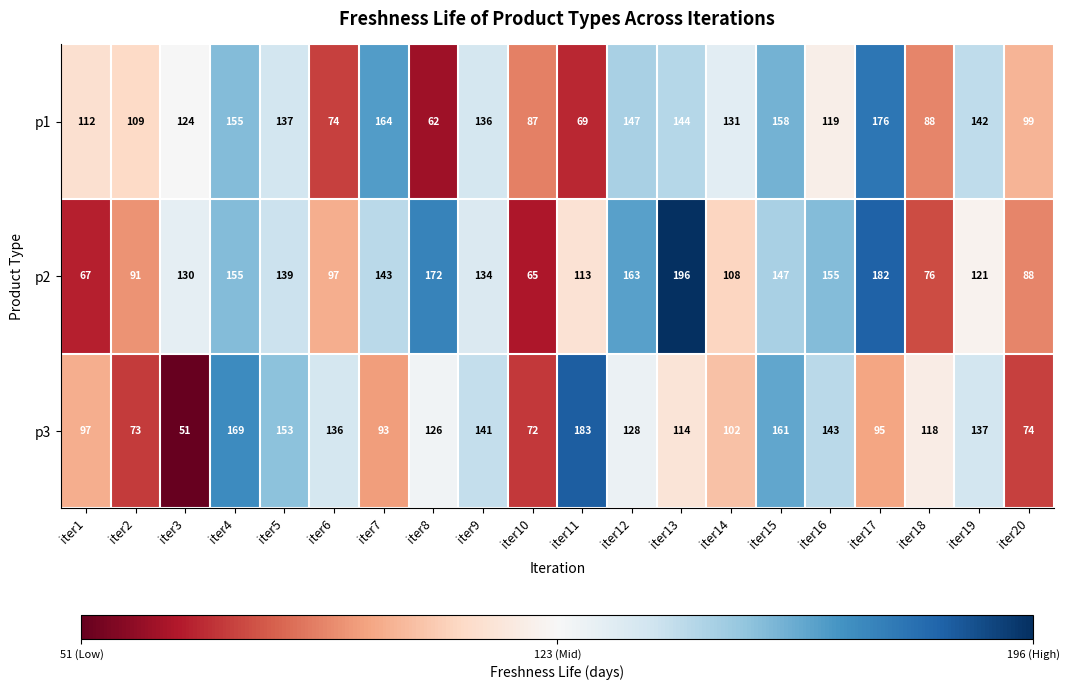

Which series has the largest total across all categories?

p2